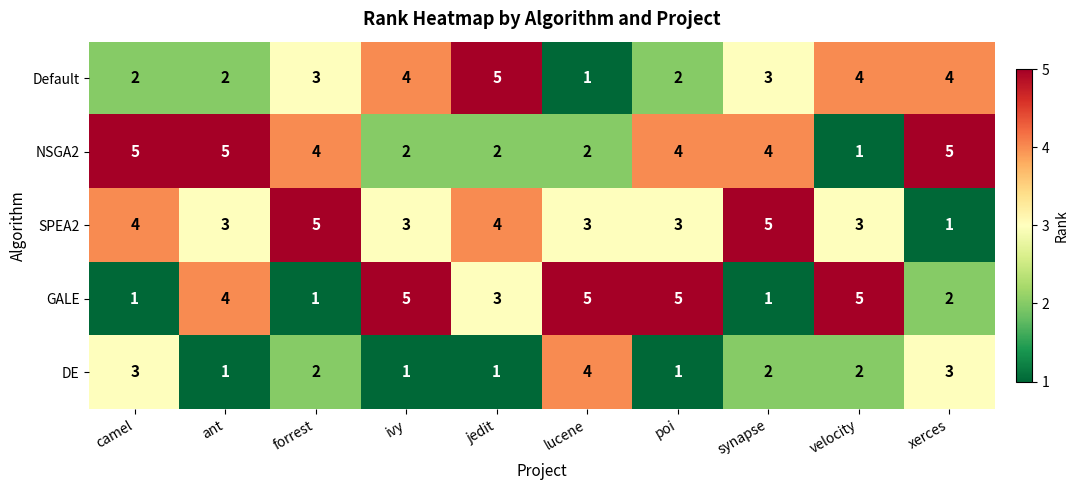

What is the sum of all Default values?

30